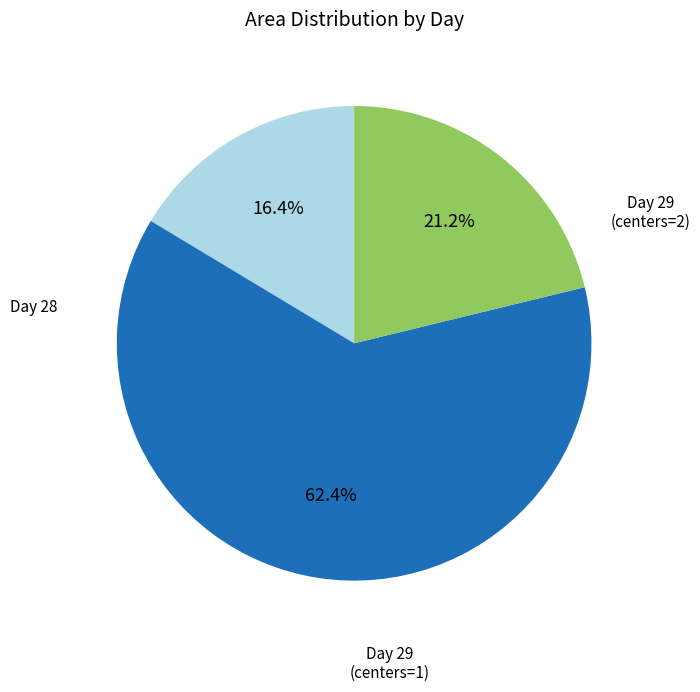

Does any single category account for the majority?

Yes